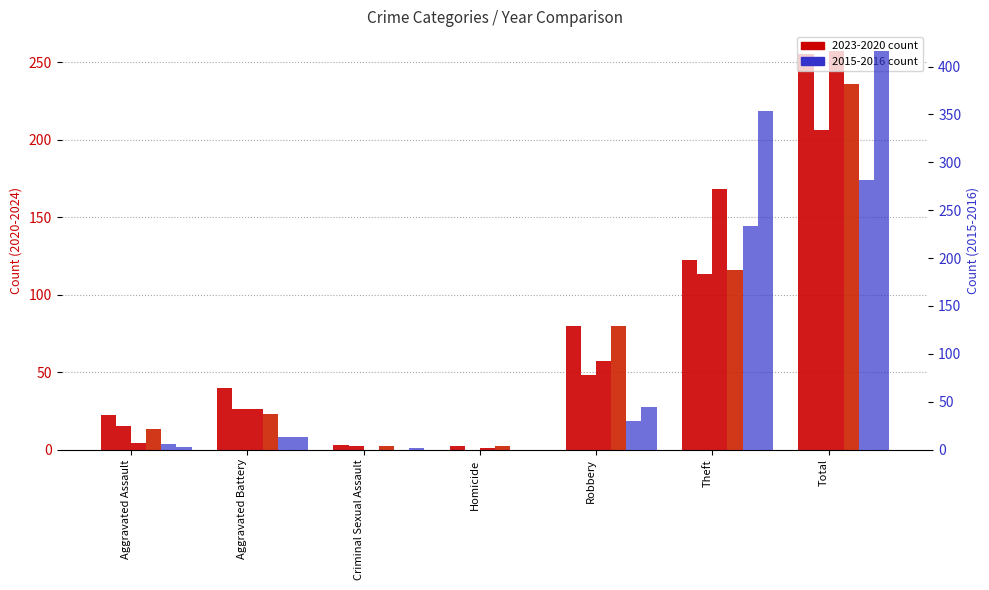

Reading left to right, what are all the values shown in this chart?

2015 (right): Aggravated Assault=6	Aggravated Battery=13	Criminal Sexual Assault=0	Homicide=0	Robbery=30	Theft=233	Total=282
2016 (right): Aggravated Assault=3	Aggravated Battery=13	Criminal Sexual Assault=2	Homicide=0	Robbery=44	Theft=354	Total=416